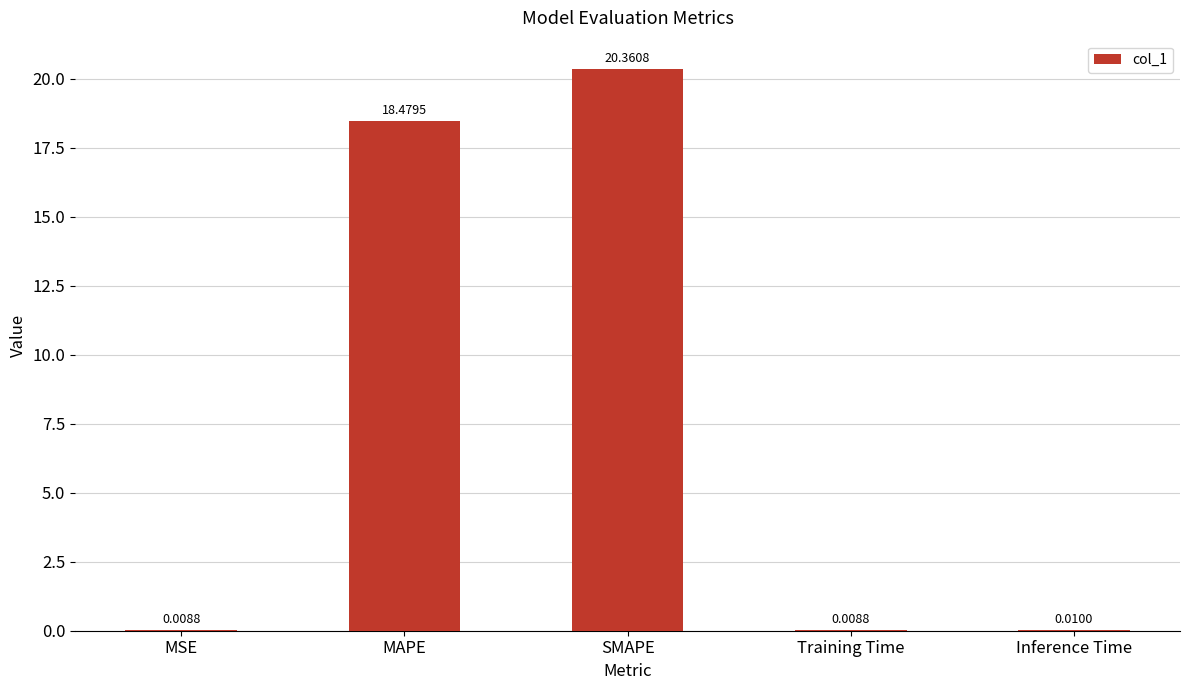

What is the sum of all values?

38.9